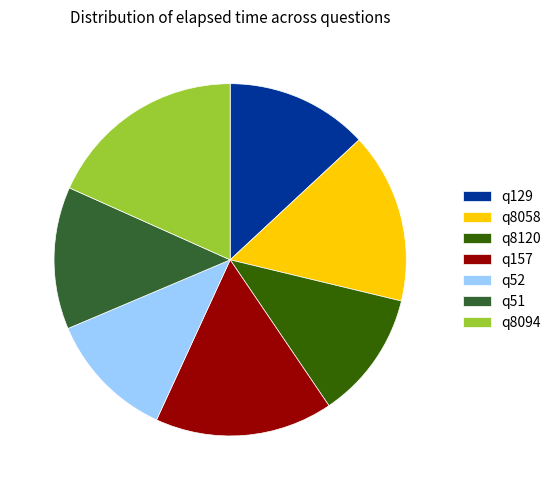

Is it true that q129 is 2% of the pie?

False